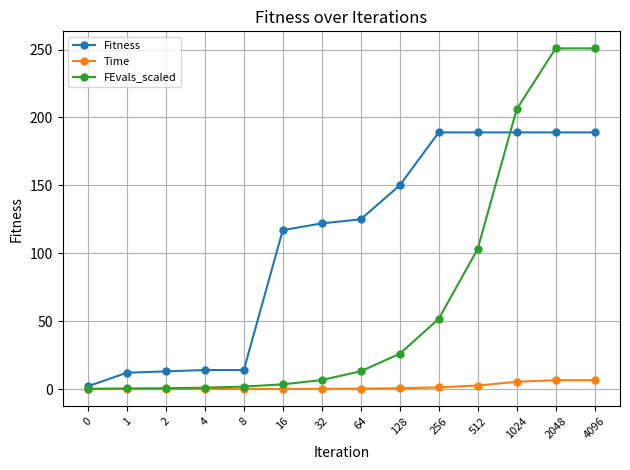

What is the maximum value for Time?

6.5